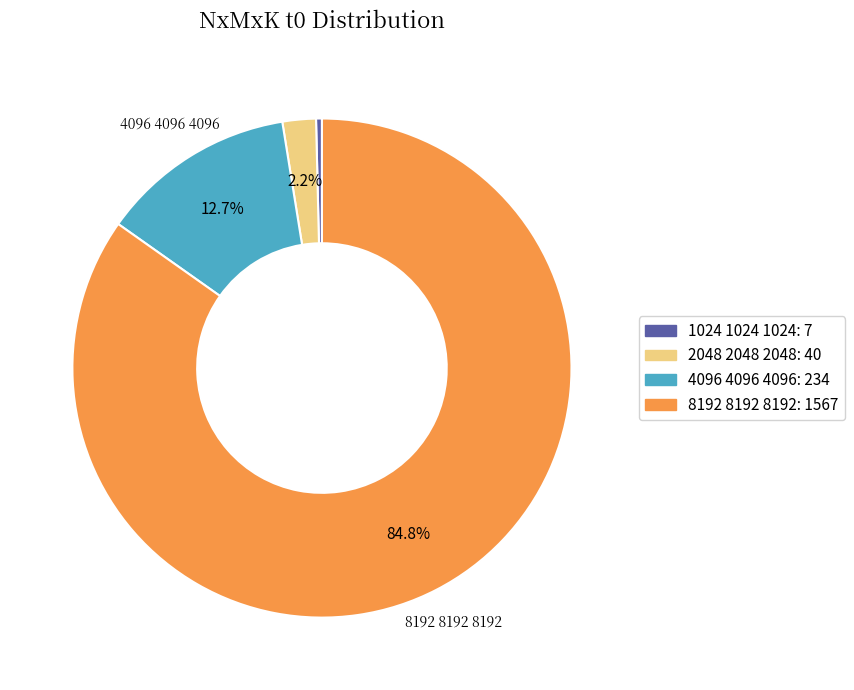

Count the number of slices in the pie.

4